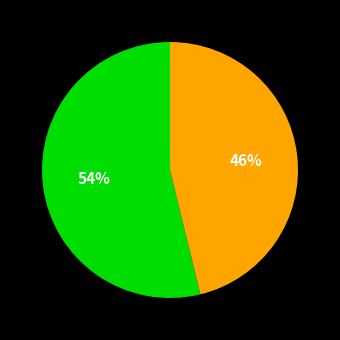

To the nearest percent, what is the average slice percentage?

50%